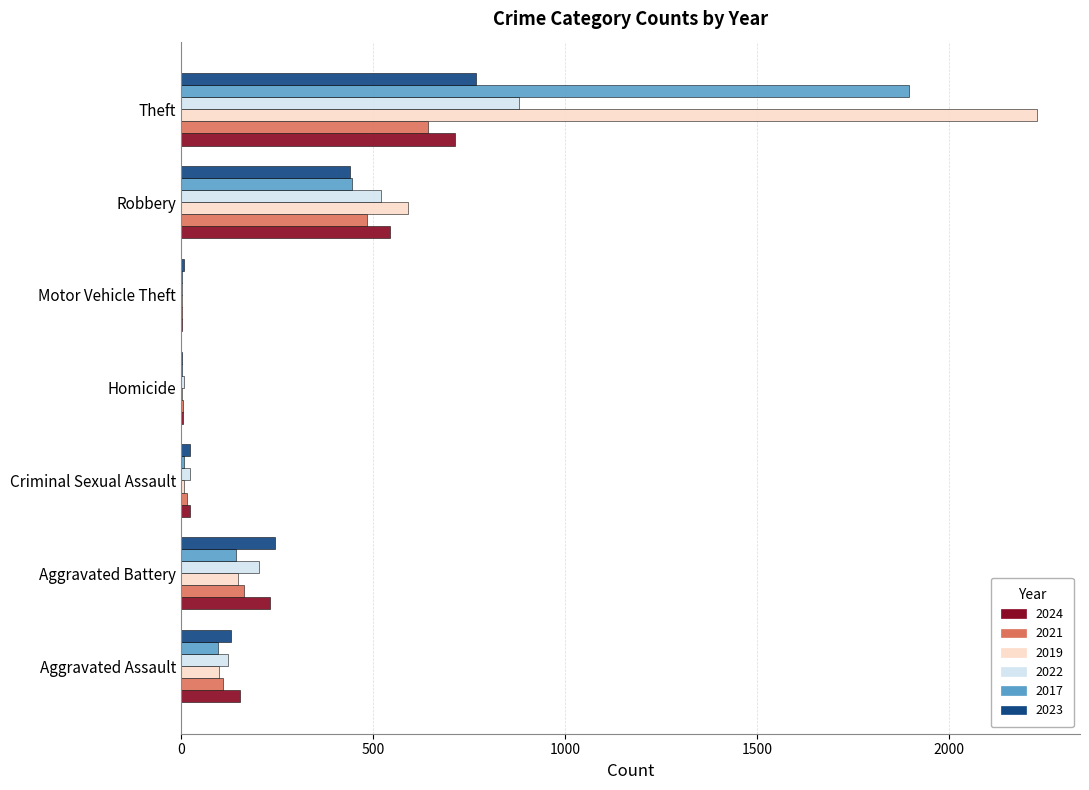

The value of 2024 at Aggravated Assault is 248. True or false?

False